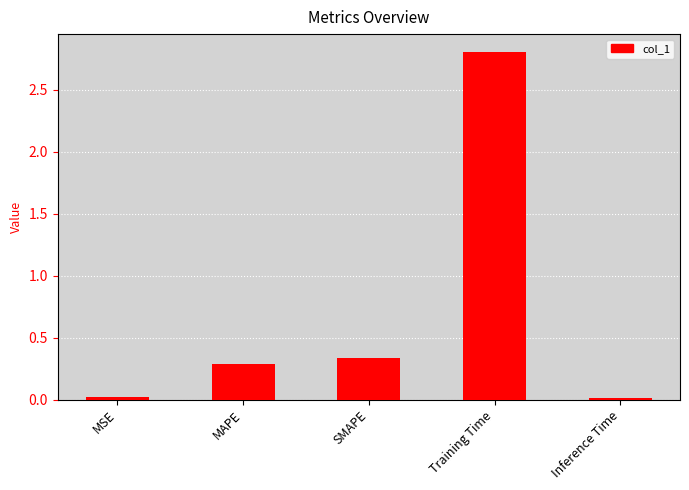

What is the change in value from MSE to Training Time?

+2.8